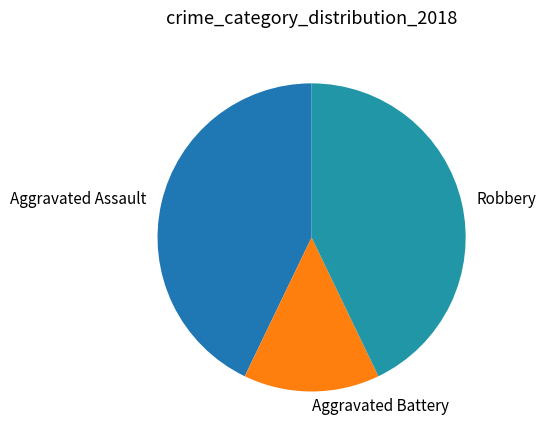

Does any single category account for the majority?

No